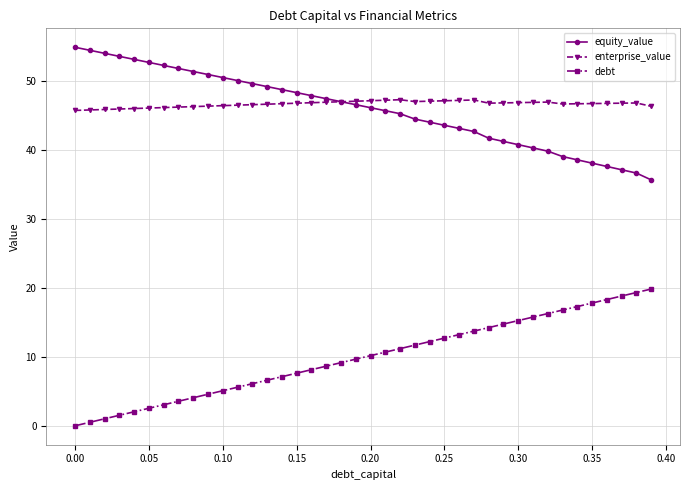

What is the value of the enterprise_value point at the 16th from the left?

46.7